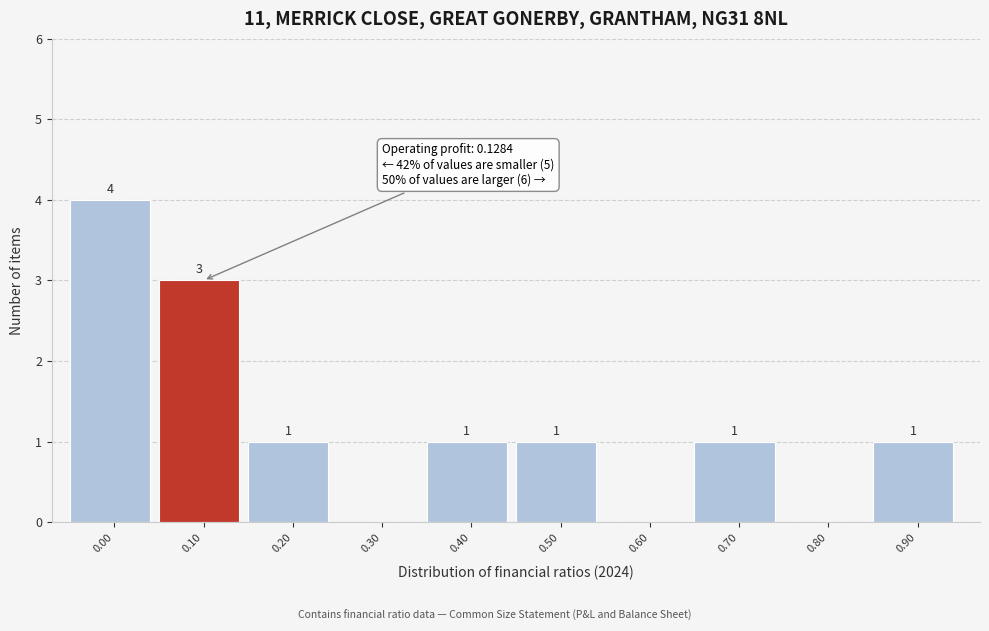

Reading left to right, transcribe all the data shown in this chart.

0.00=4	0.10=3	0.20=1	0.30=0	0.40=1	0.50=1	0.60=0	0.70=1	0.80=0	0.90=1